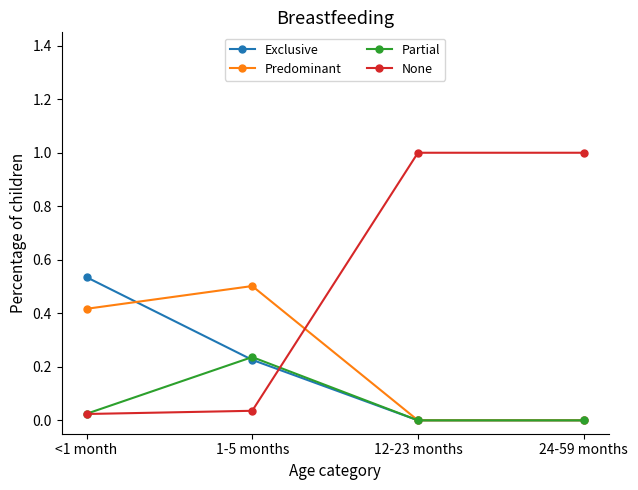

Which series changed the most between <1 month and 24-59 months?

None